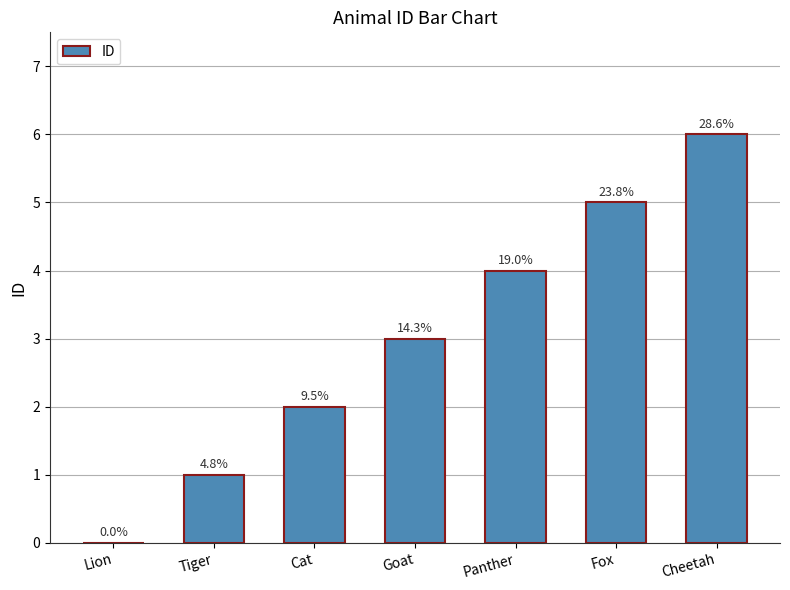

At which label is the value closest to 3?

Goat